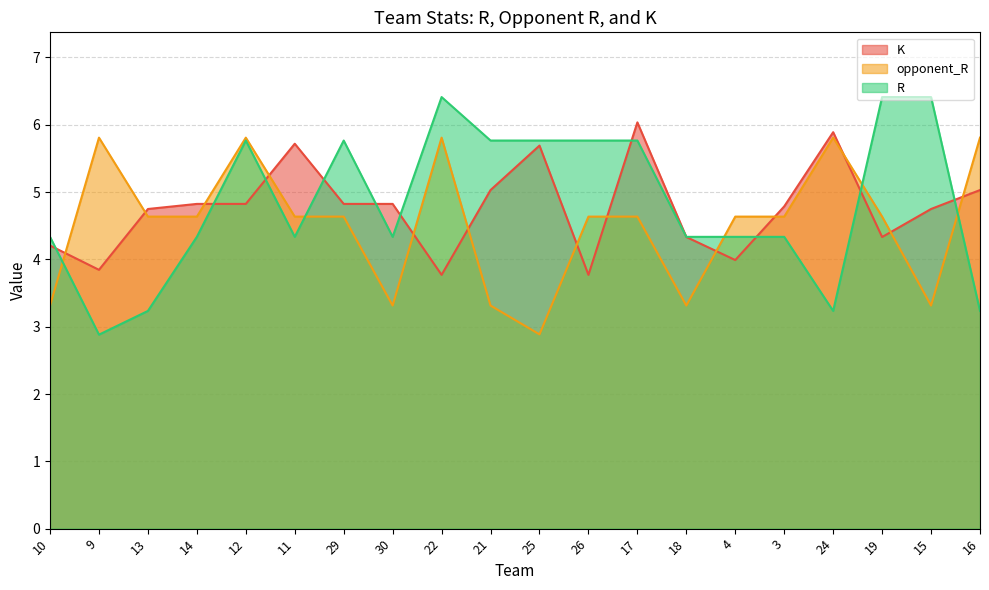

True or false: R has a value of 5.7 at 11.

False